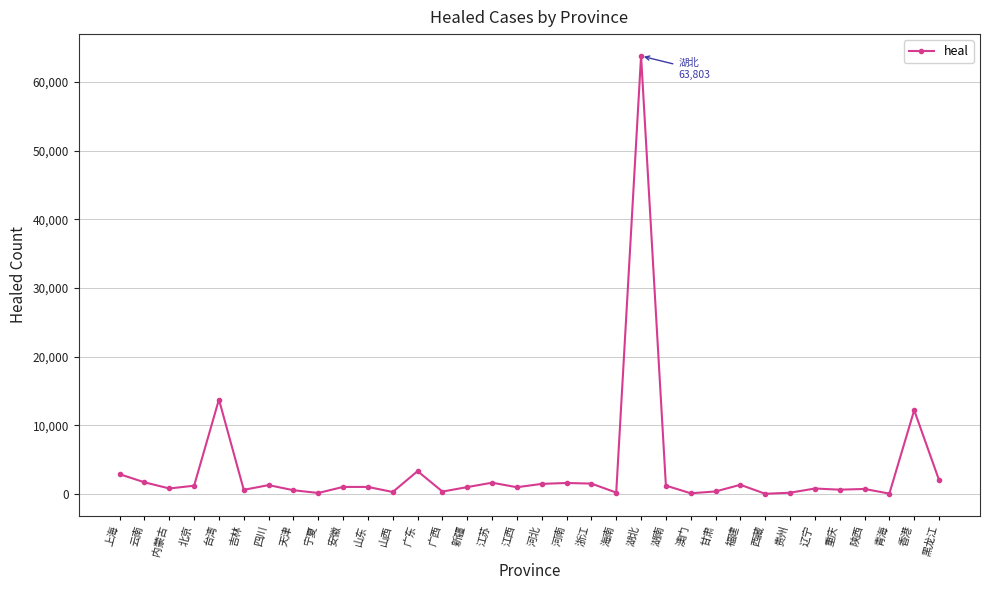

True or false: the data shows 1578 at 河南.

True